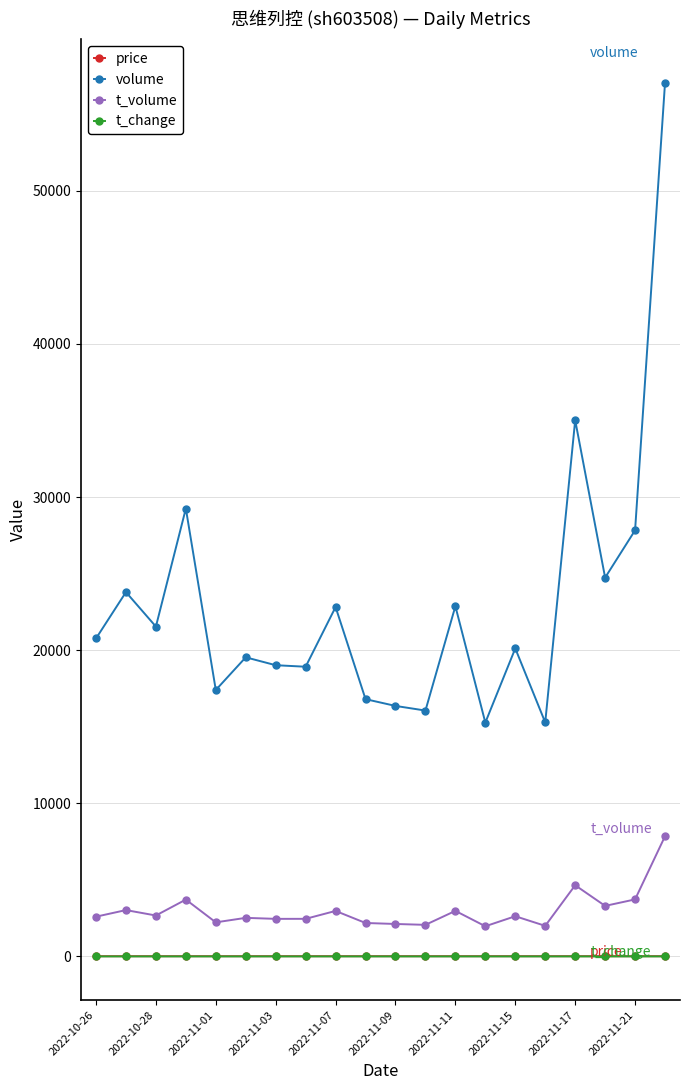

Which series has the widest spread of values?

volume